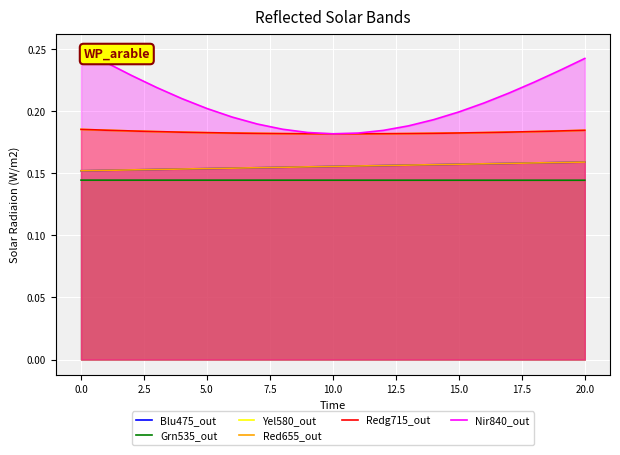

Reading left to right, extract all data points from this chart.

Blu475_out: 0.2	0.2	0.2	0.2	0.2	0.2	0.2	0.2	0.2	0.2	0.2	0.2	0.2	0.2	0.2	0.2	0.2	0.2	0.2	0.2	0.2
Grn535_out: 0.1	0.1	0.1	0.1	0.1	0.1	0.1	0.1	0.1	0.1	0.1	0.1	0.1	0.1	0.1	0.1	0.1	0.1	0.1	0.1	0.1
Yel580_out: 0.2	0.2	0.2	0.2	0.2	0.2	0.2	0.2	0.2	0.2	0.2	0.2	0.2	0.2	0.2	0.2	0.2	0.2	0.2	0.2	0.2
Red655_out: 0.2	0.2	0.2	0.2	0.2	0.2	0.2	0.2	0.2	0.2	0.2	0.2	0.2	0.2	0.2	0.2	0.2	0.2	0.2	0.2	0.2
Redg715_out: 0.2	0.2	0.2	0.2	0.2	0.2	0.2	0.2	0.2	0.2	0.2	0.2	0.2	0.2	0.2	0.2	0.2	0.2	0.2	0.2	0.2
Nir840_out: 0.2	0.2	0.2	0.2	0.2	0.2	0.2	0.2	0.2	0.2	0.2	0.2	0.2	0.2	0.2	0.2	0.2	0.2	0.2	0.2	0.2